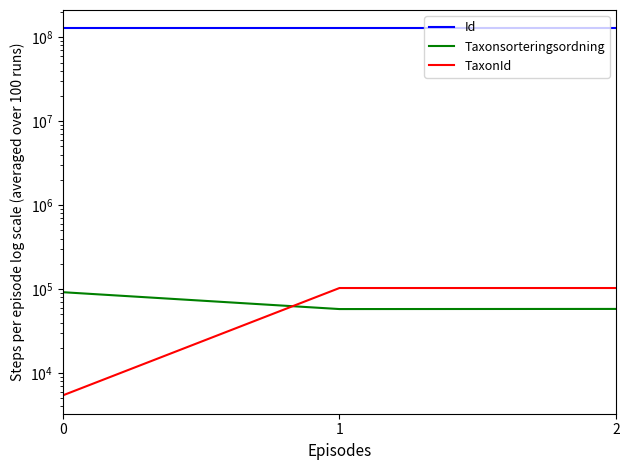

Is it true that Id equals 31051397 at 2?

False